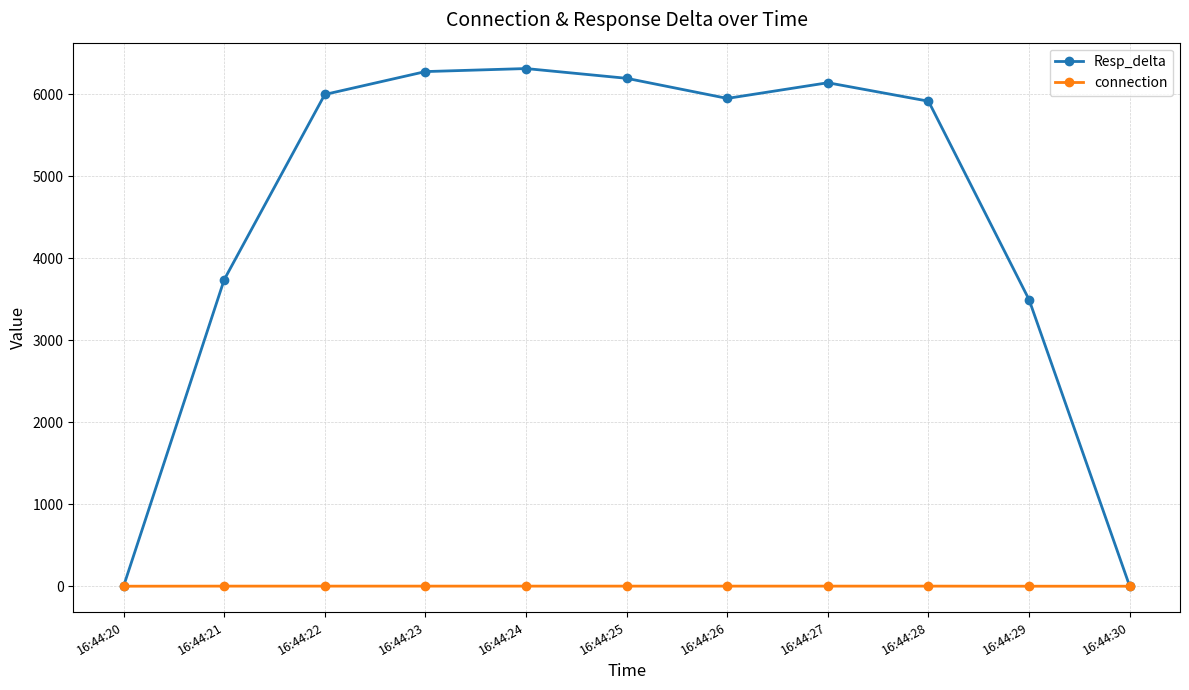

Rank the series by their average value, from lowest to highest.

connection, Resp_delta